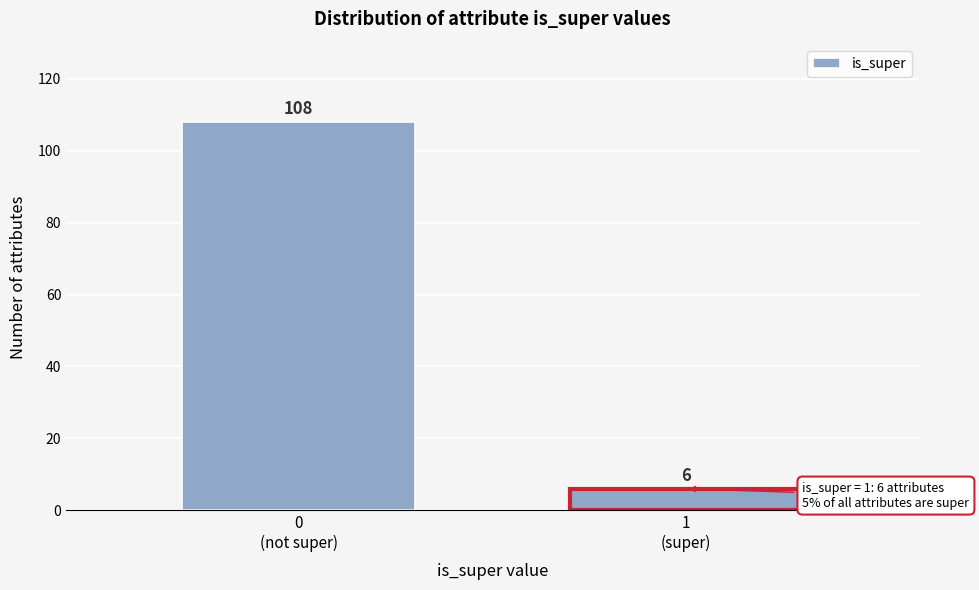

What is the difference between the maximum and minimum values?

102